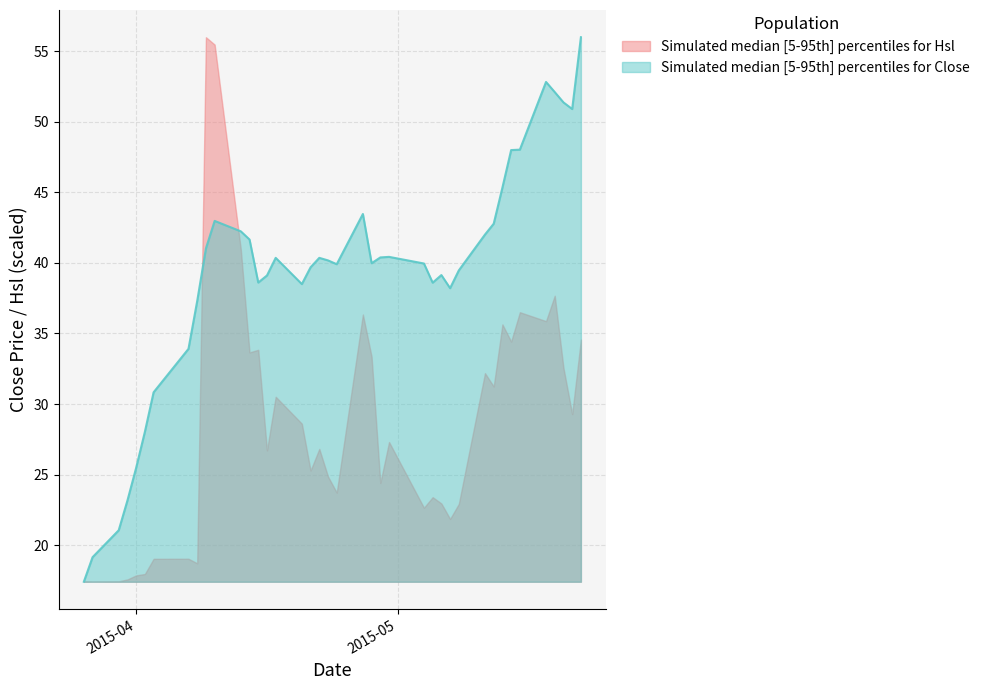

How many values in the Close series are below 40?

20